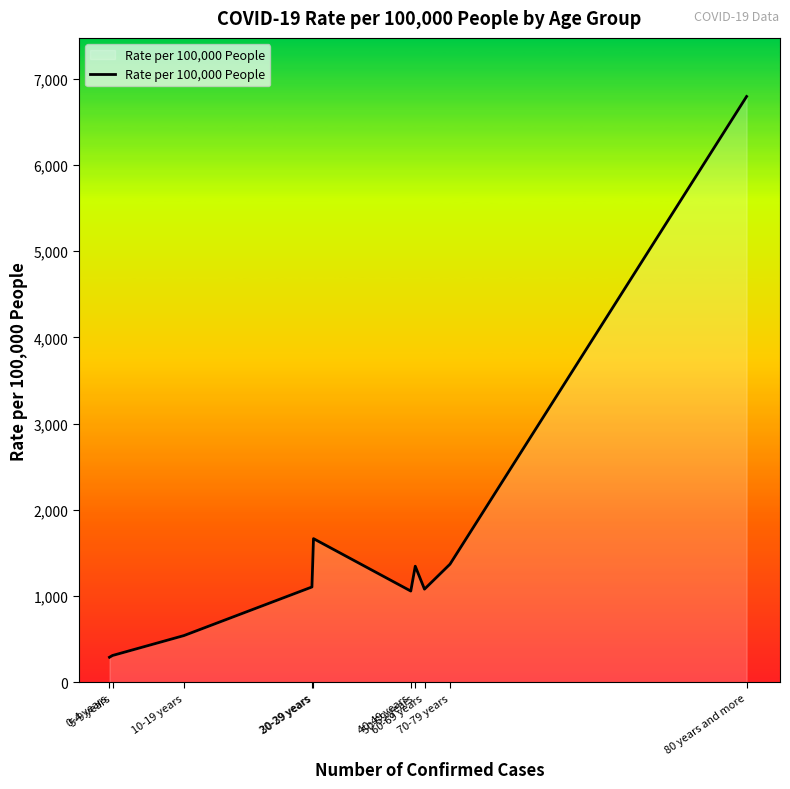

What is the difference between the maximum and minimum values?

6501.6